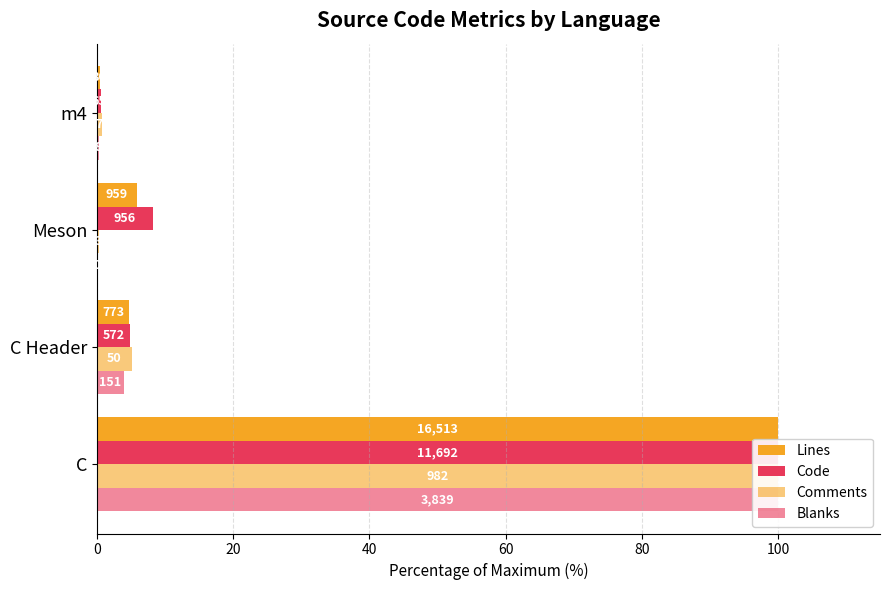

At how many categories does at least one series exceed 31?

1